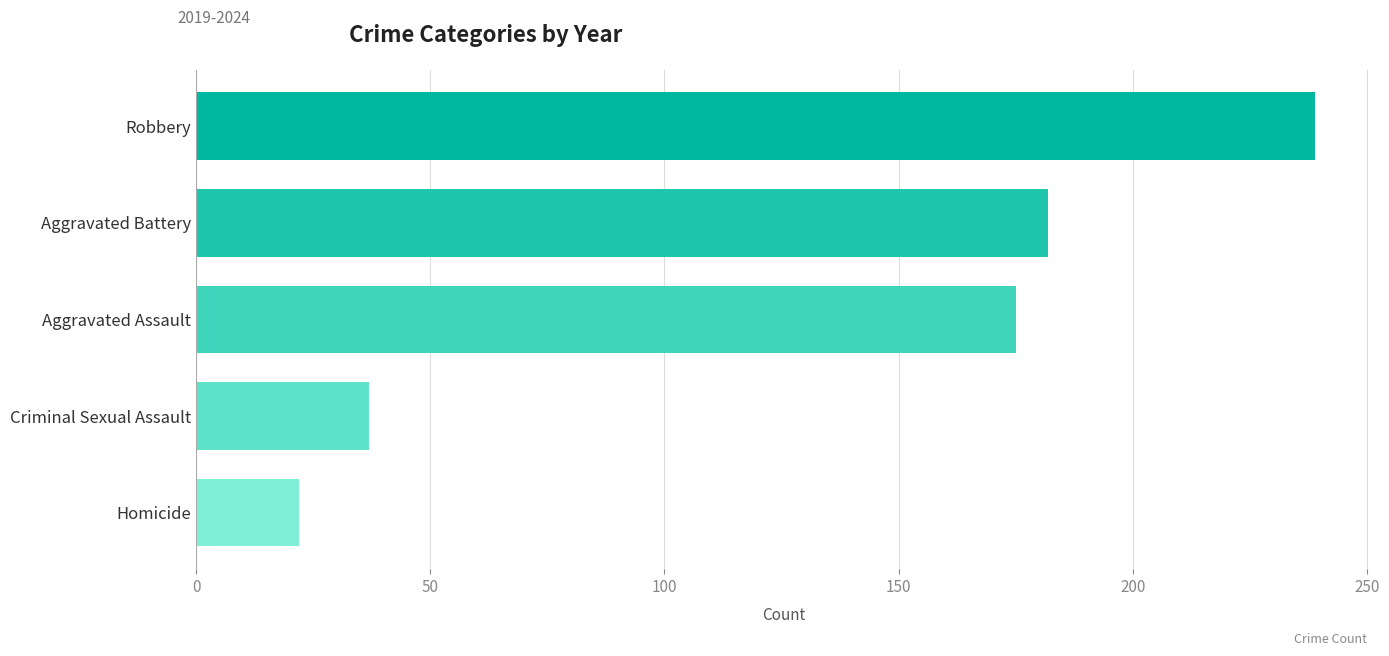

What is the sum of all values?

655